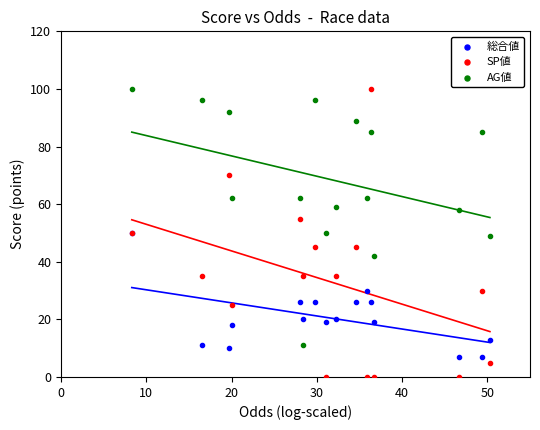

Which series has the widest spread of Y values?

SP値